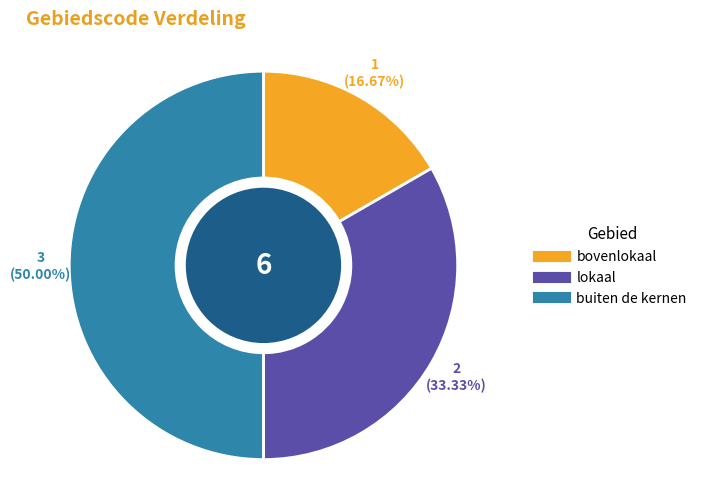

Does bovenlokaal represent more than half of the total?

No